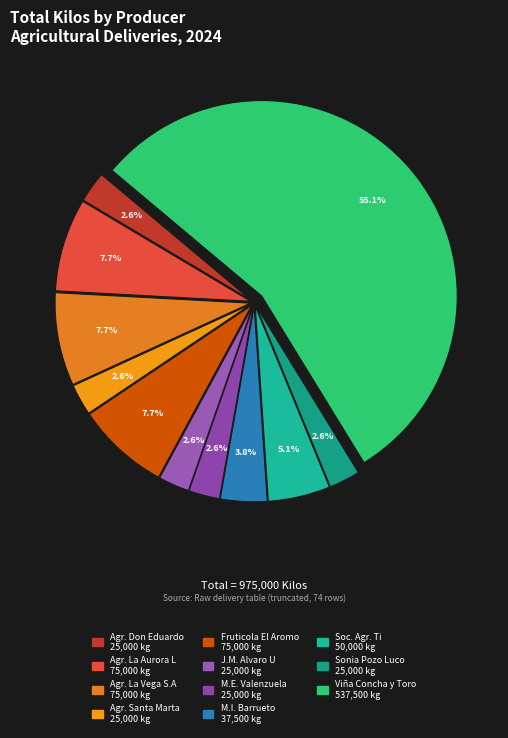

Is there any slice that represents more than half of the pie?

Yes